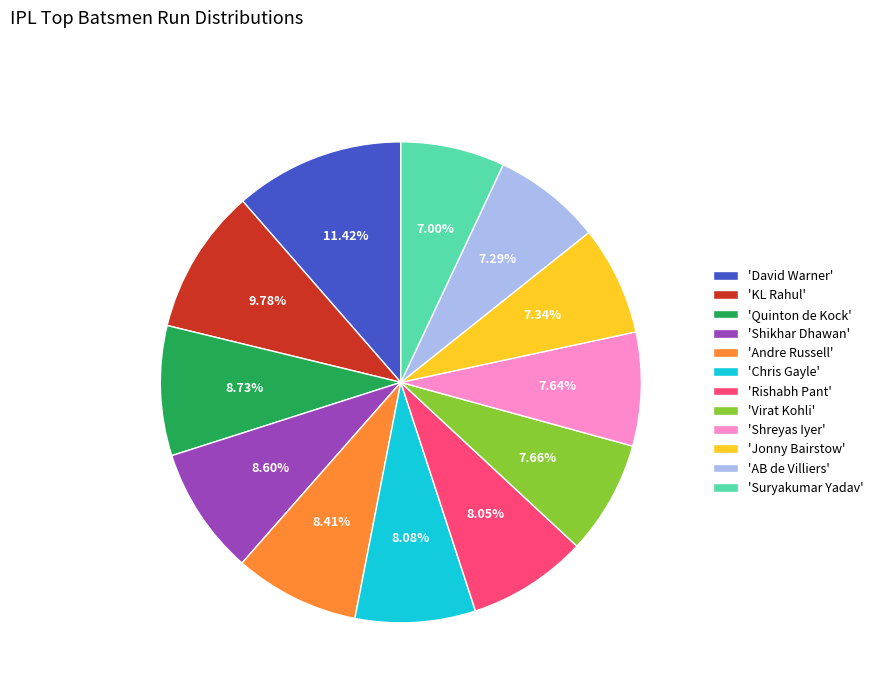

Which category has the biggest portion of the pie?

'David Warner'